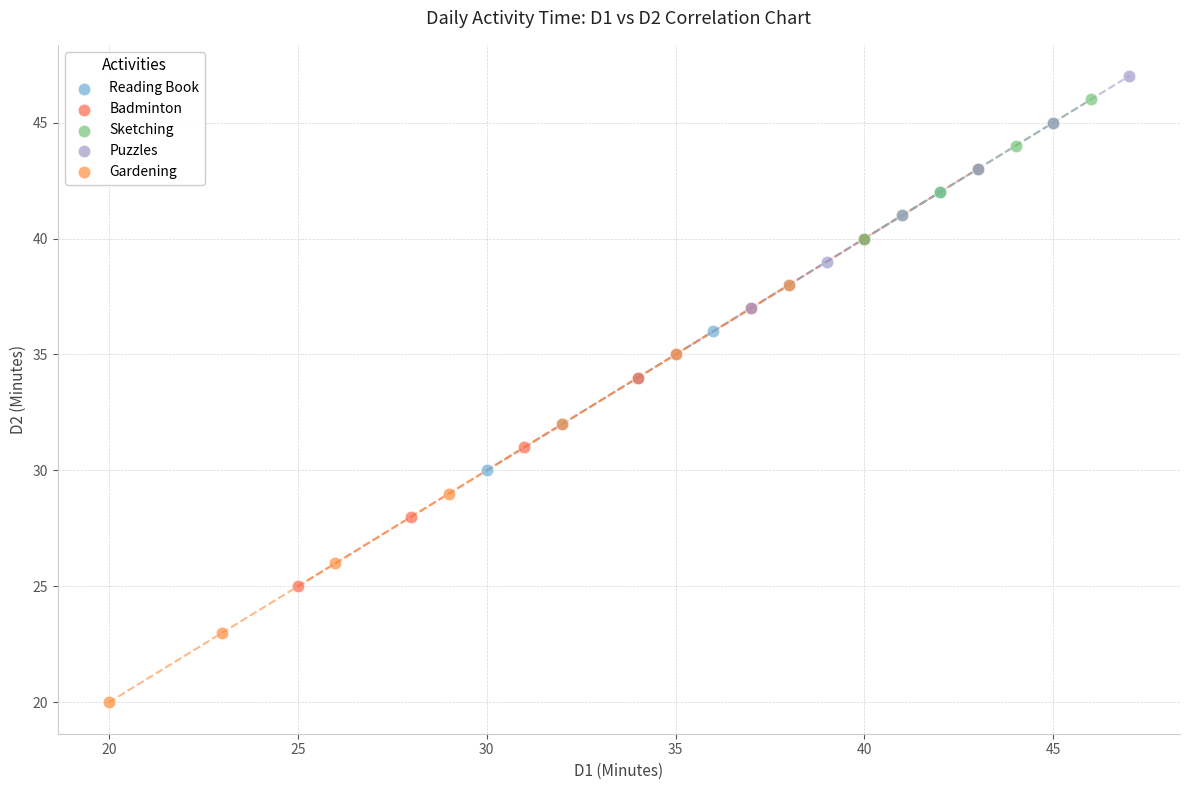

Which series contains the lowest Y value?

Gardening